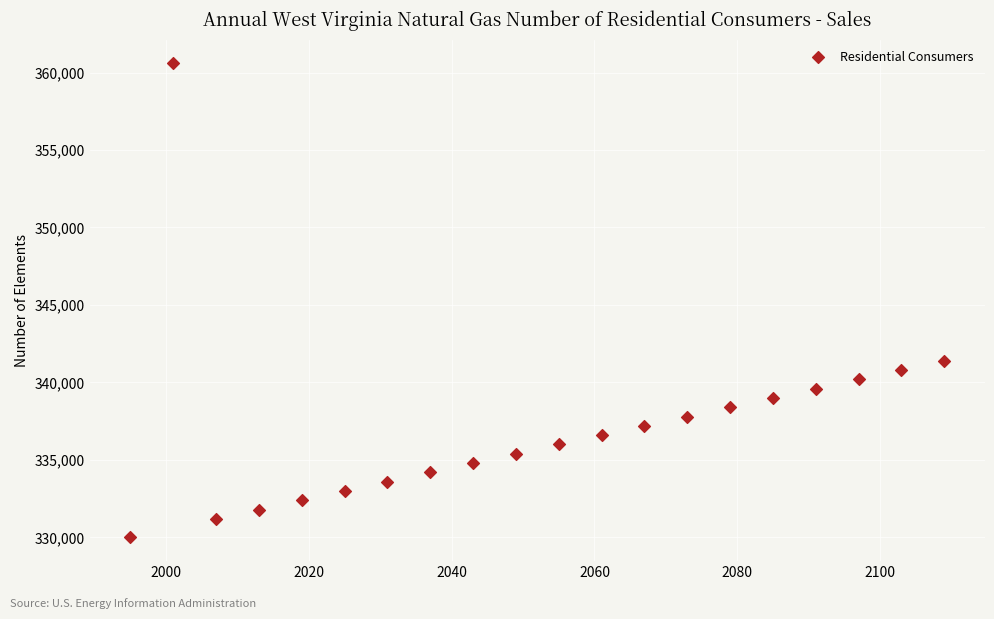

What is the range of X values (max minus min)?

114